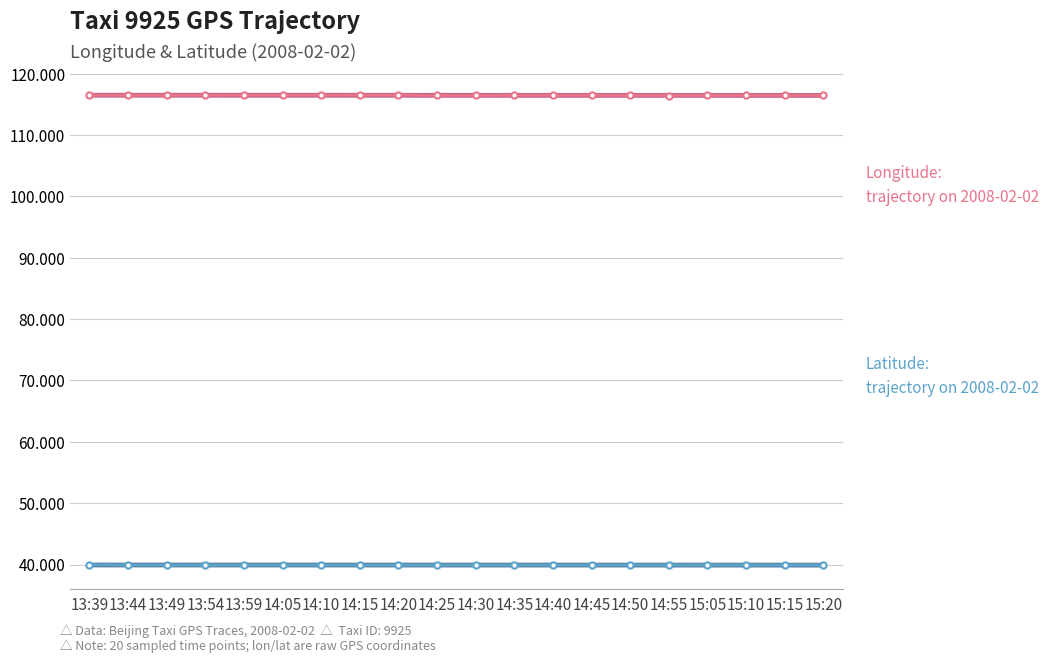

Rank the series at 14:40 from lowest to highest value.

Latitude: trajectory on 2008-02-02, Longitude: trajectory on 2008-02-02